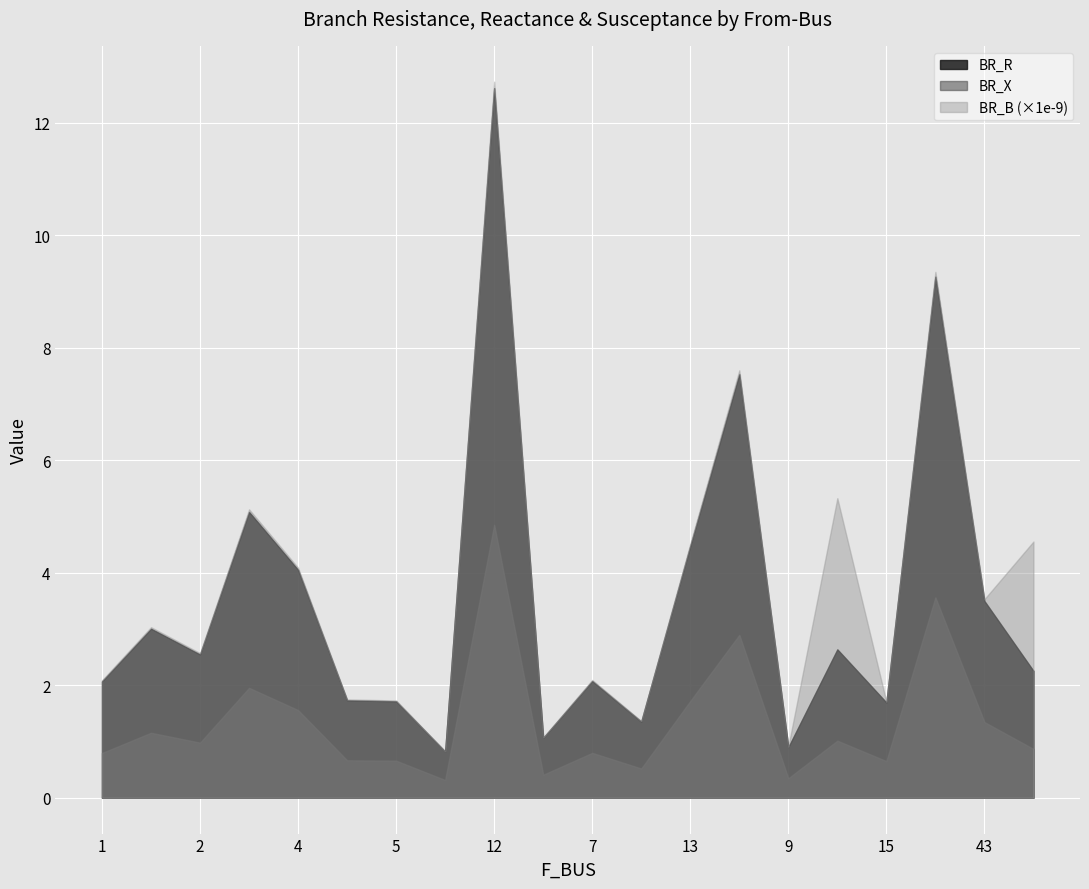

Which series has the widest spread of values?

BR_B (×1e-9)